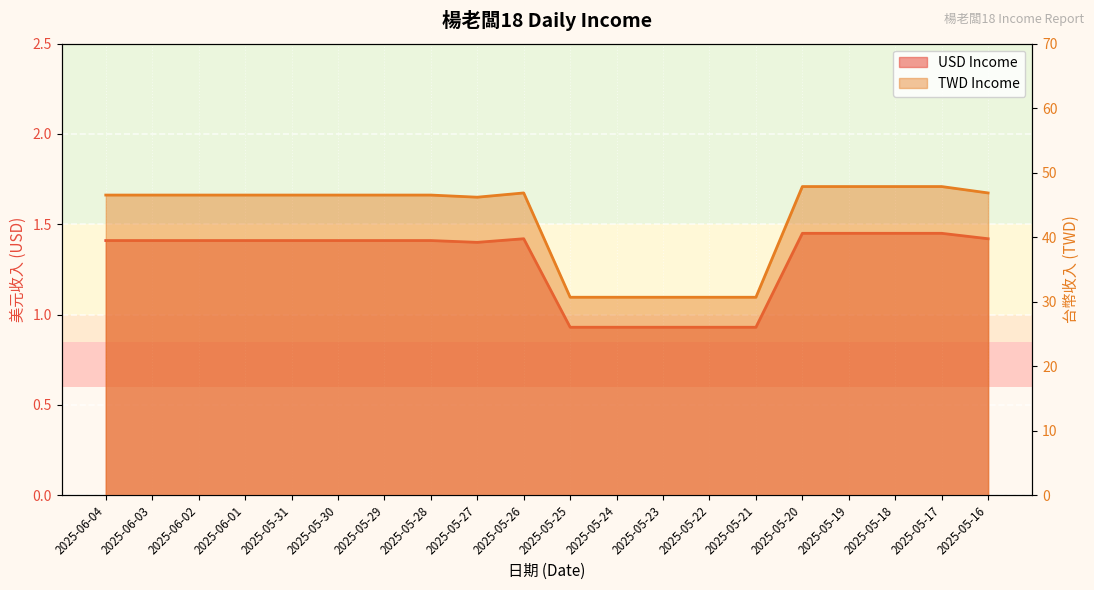

True or false: TWD Income has a value of 46.5 at 2025-05-31.

True